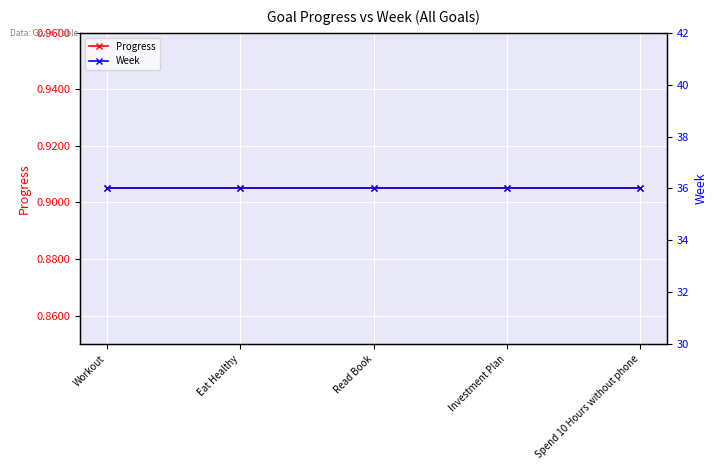

What is the average value of the Progress series?

0.9